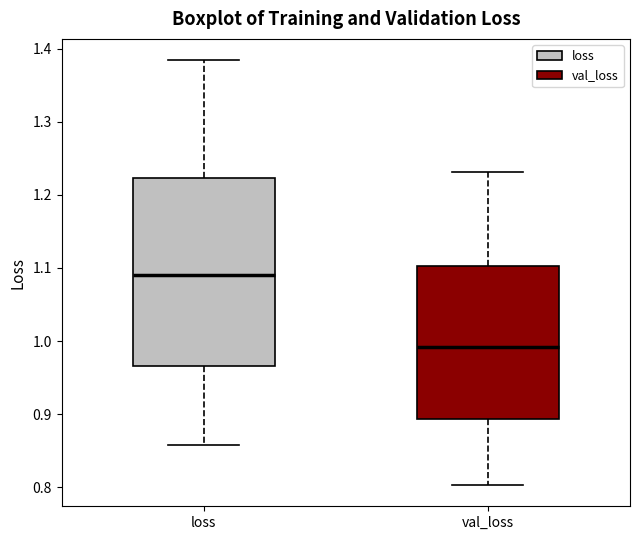

Where does the median line of the box for loss sit on the y-axis? The values are not printed on the chart, so give them approximately, as read against the axis.

1.09